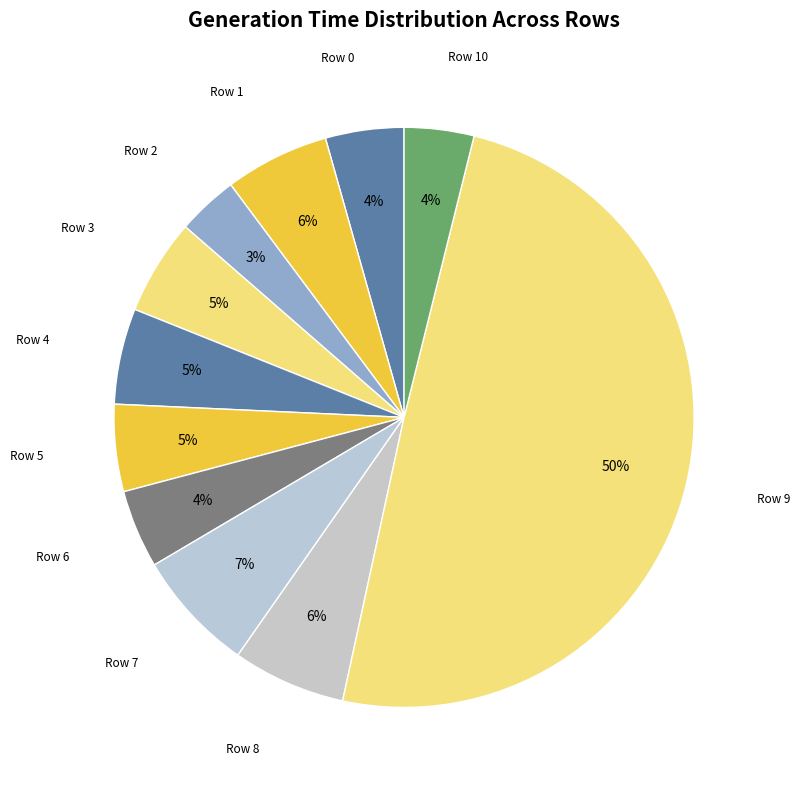

Does Row 3 account for over 50% of the chart?

No